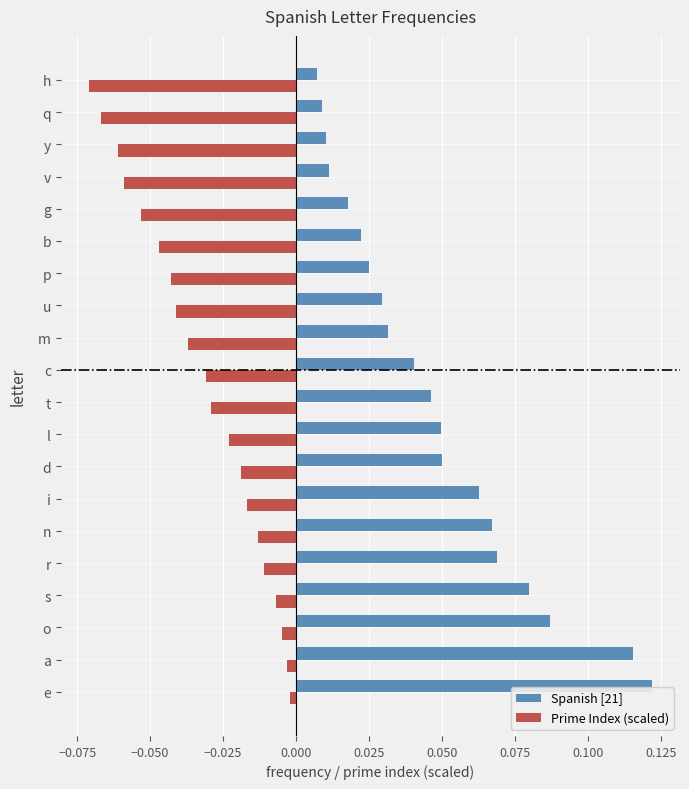

List the series in order of their overall mean, lowest first.

Prime Index (scaled), Spanish [21]